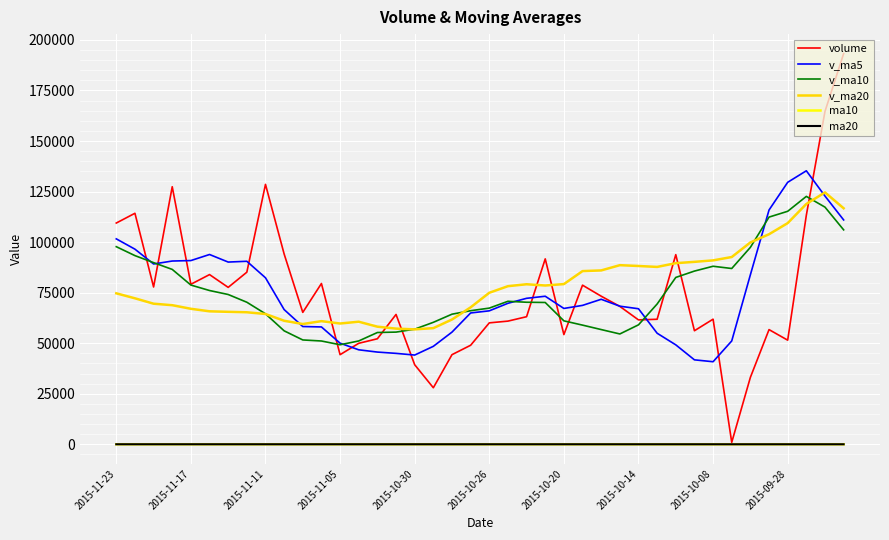

What is the maximum value shown in the chart?

193215.6